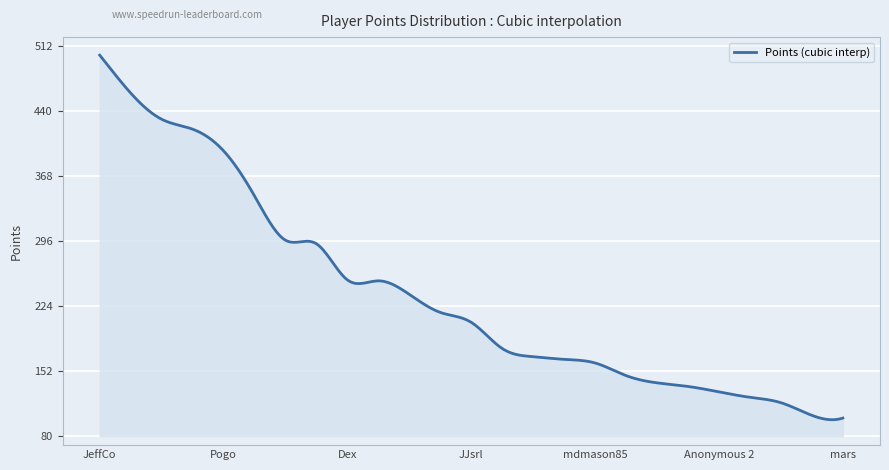

What is the greatest value displayed?

502.0